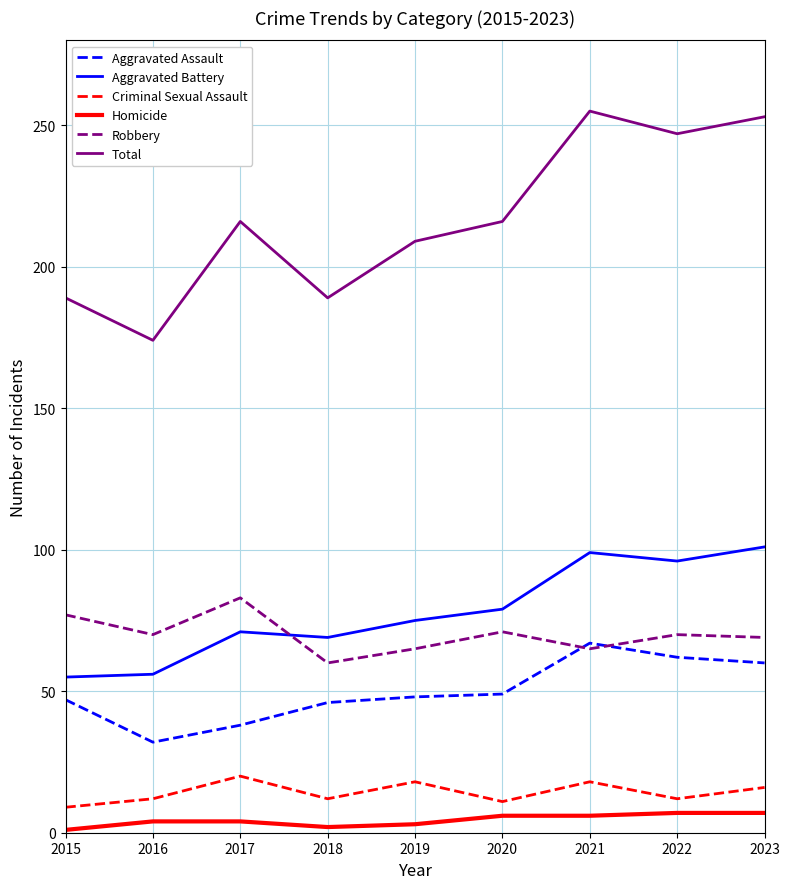

Is the value of Homicide at 2015 greater than the value of Total at 2023?

No